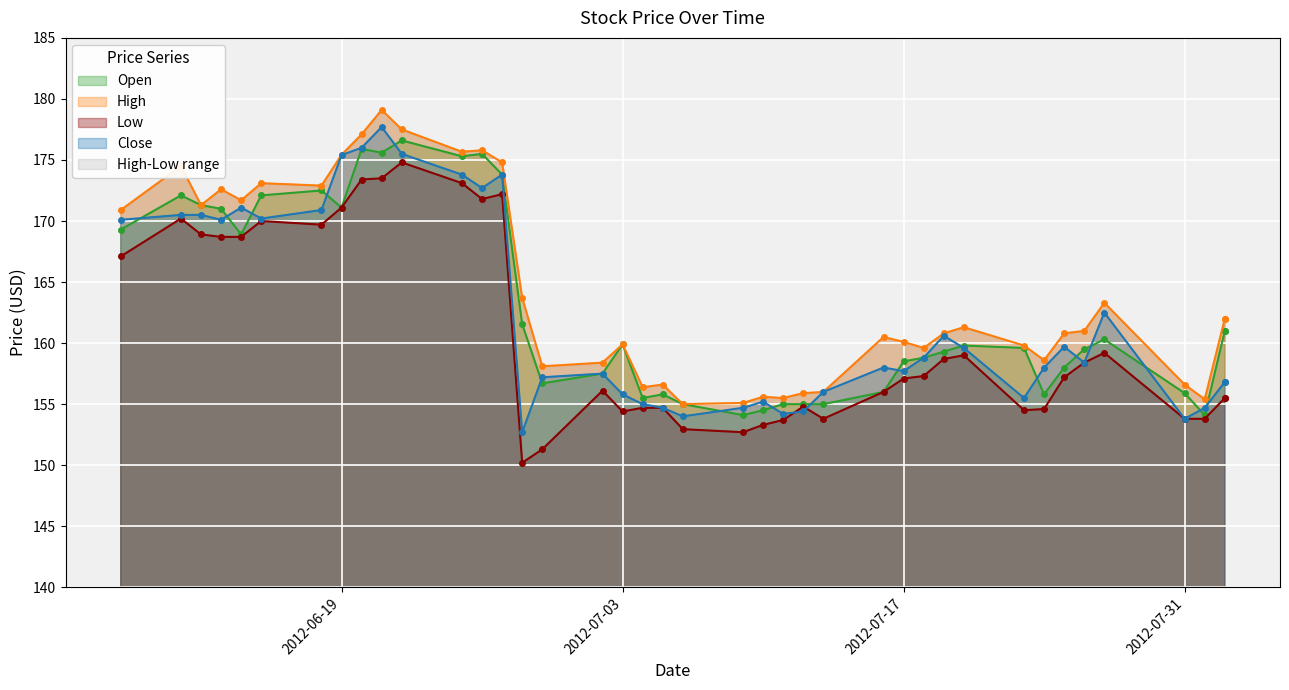

Is it true that Open equals 62.7 at 2012-06-12?

False